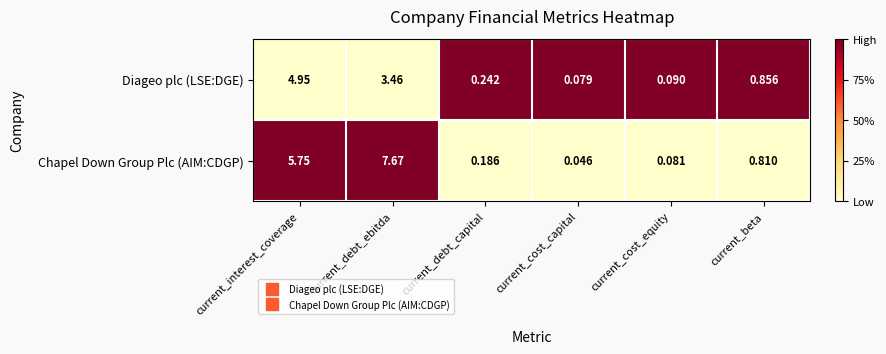

List the series in order of their peak value, highest first.

Chapel Down Group Plc (AIM:CDGP), Diageo plc (LSE:DGE)